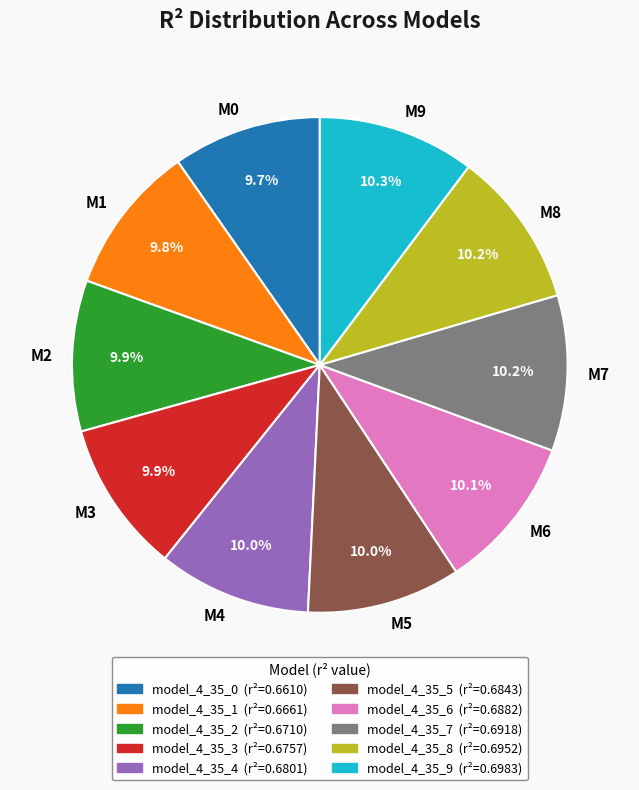

Does M2 represent more than half of the total?

No